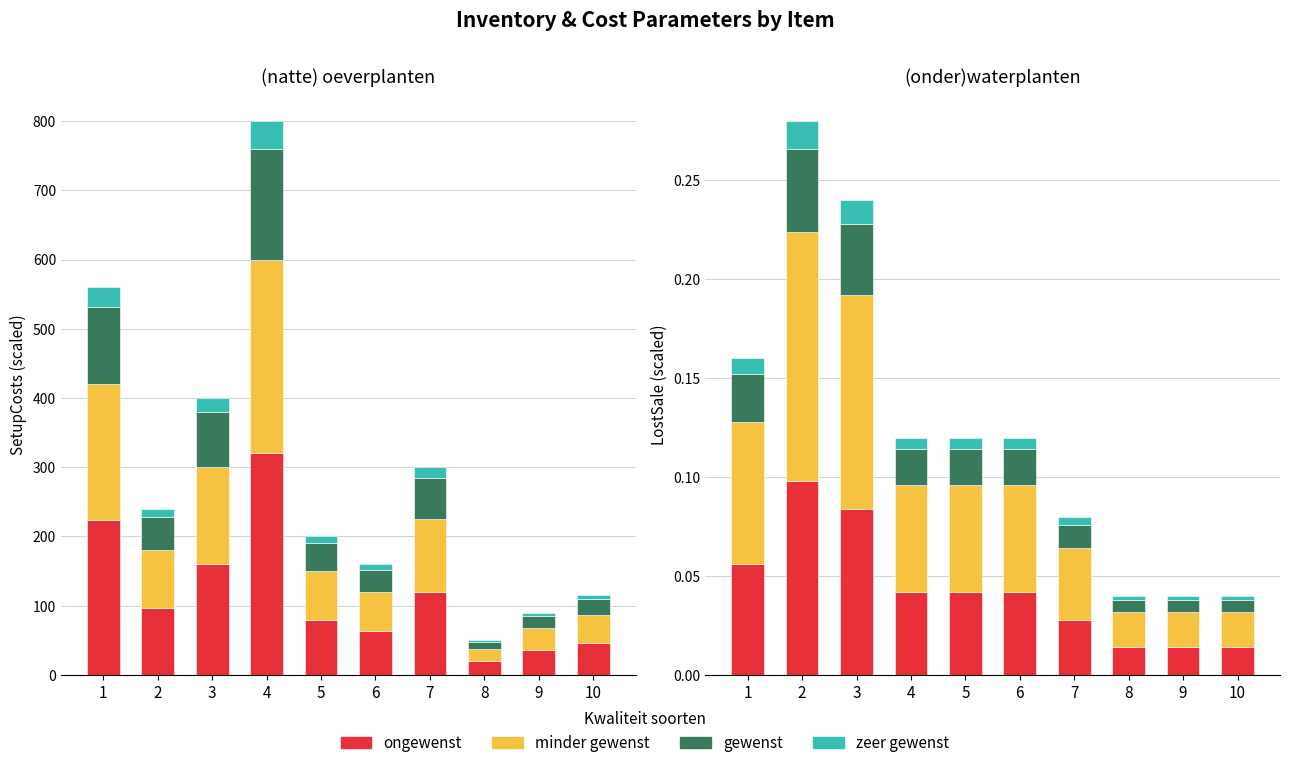

The value of gewenst at 6 is 0.0. True or false?

True